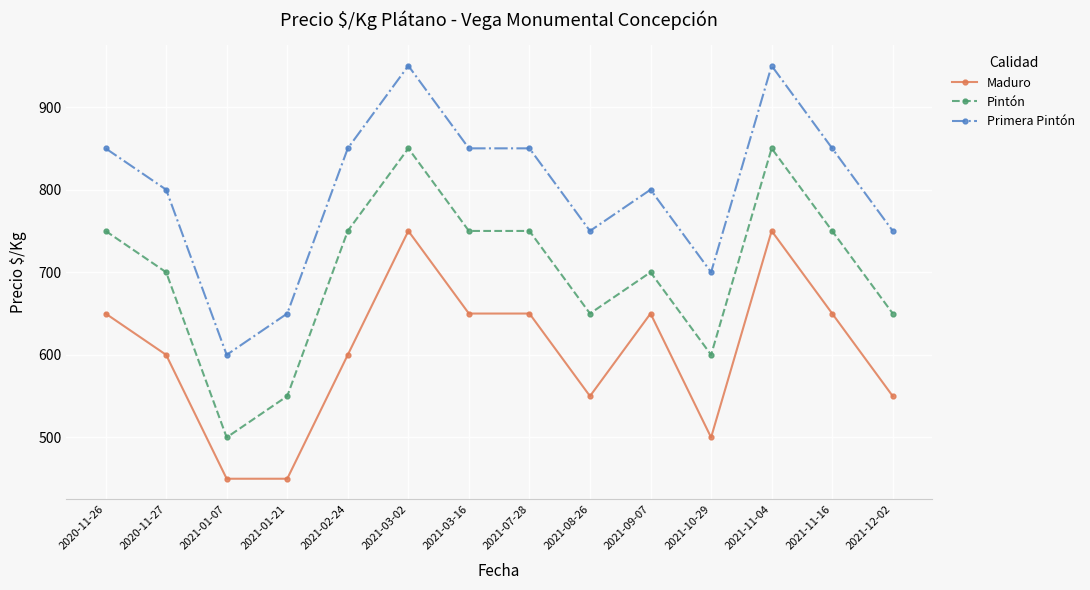

What value does the Maduro series have at 2021-07-28?

650